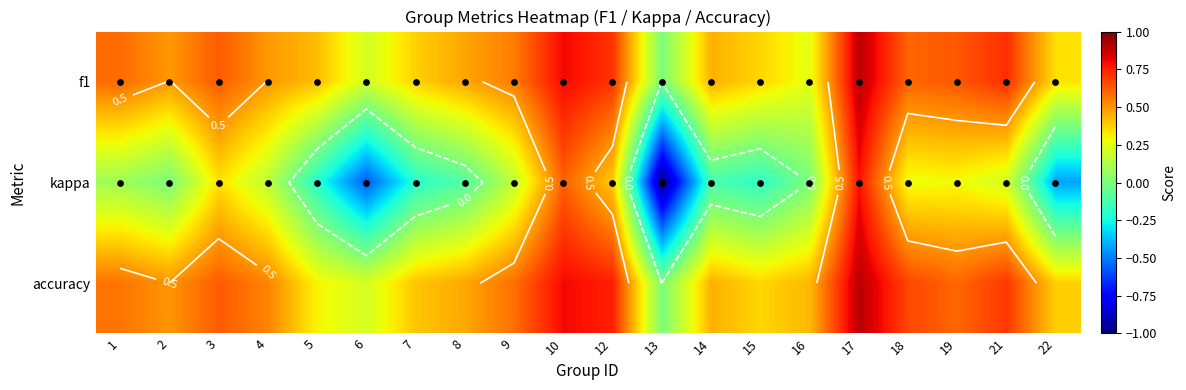

Is the value of kappa at 7 greater than the value of f1 at 18?

No